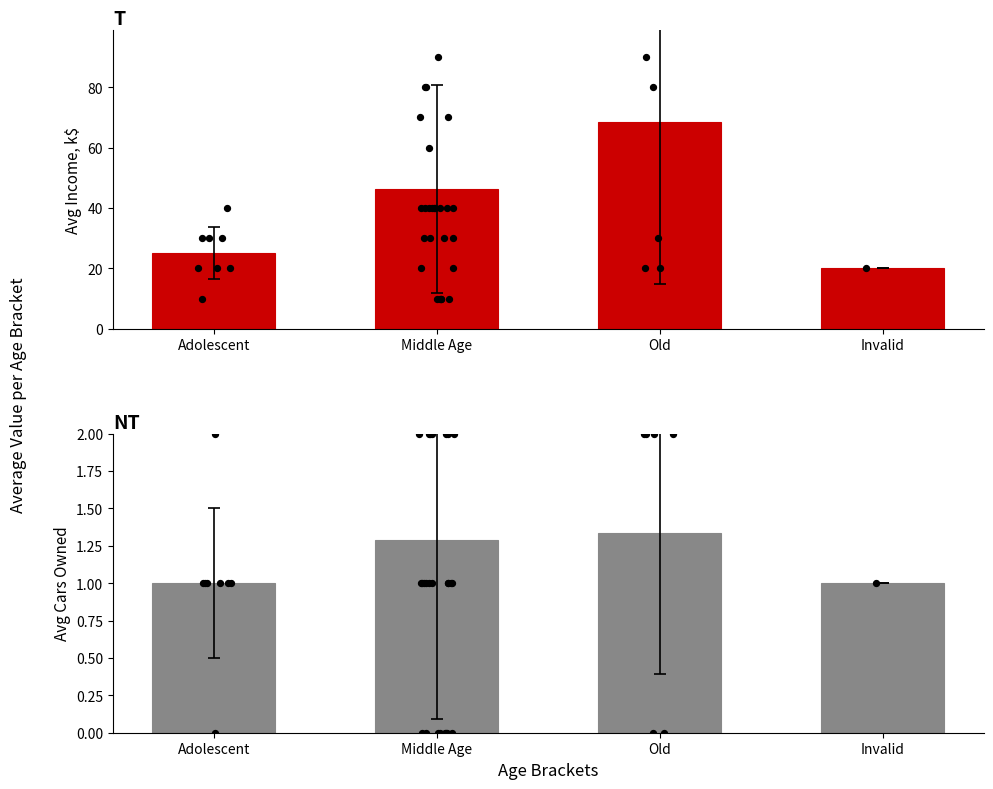

Is the value of Avg Income (k$) at Middle Age greater than the value of Avg Cars at Old?

Yes